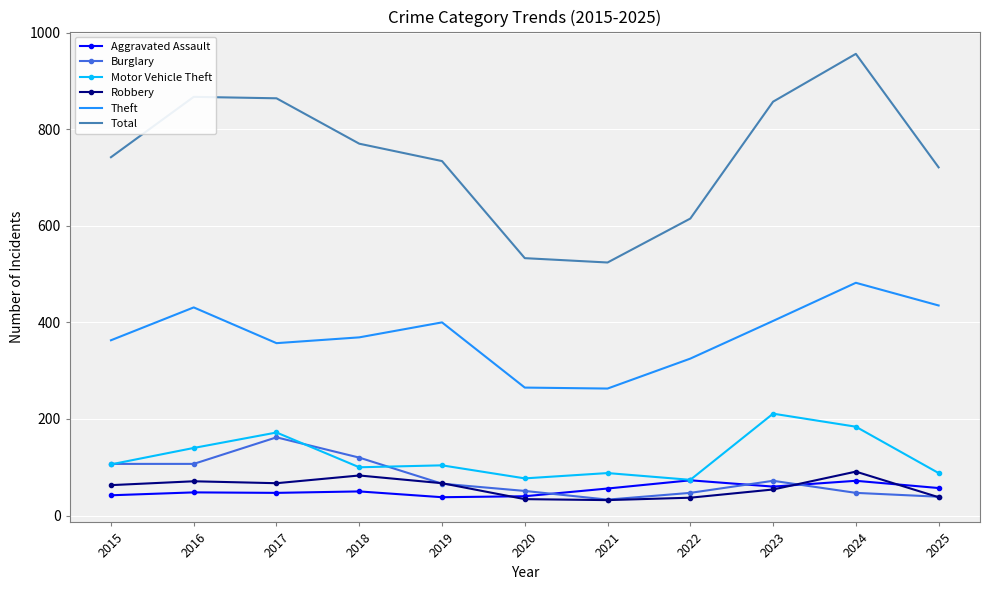

Is the value of Motor Vehicle Theft at 2023 greater than the value of Total at 2019?

No